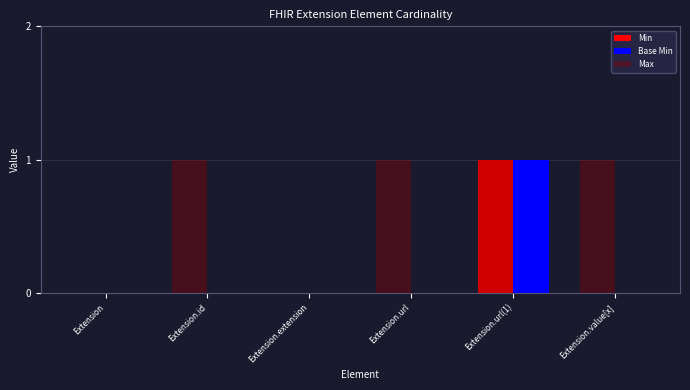

The Base Min series shows -1 at Extension.value[x]. True or false?

False